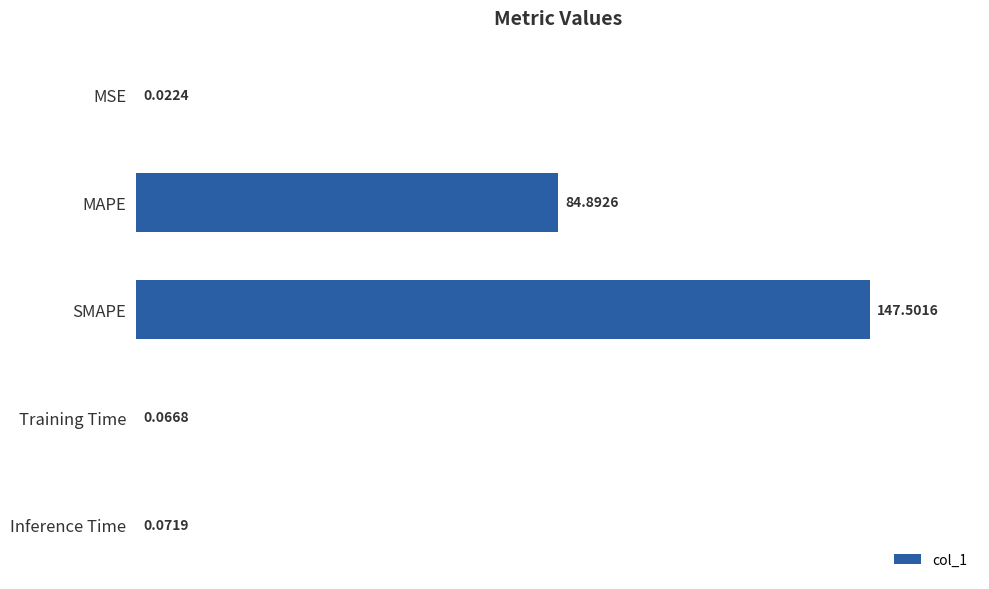

Which label corresponds to the largest value in the chart?

SMAPE